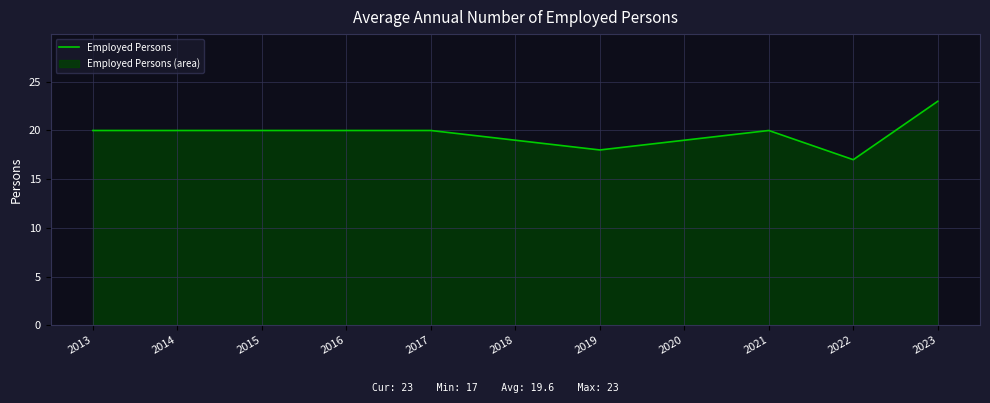

What is the change in value from 2016 to 2019?

-2